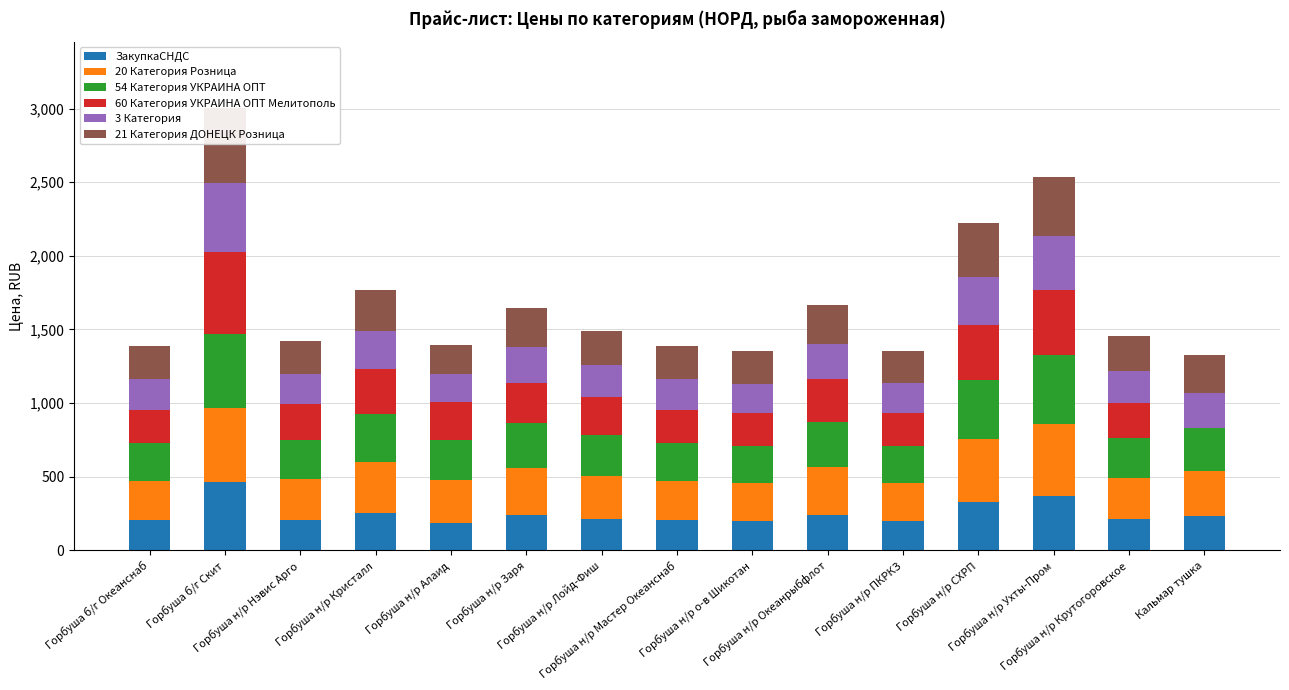

How many values in the 54 Категория УКРАИНА ОПТ series exceed 278?

8